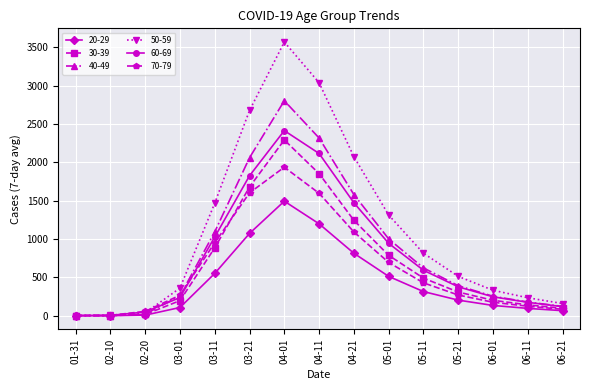

What is the maximum value for 50-59?

3569.3